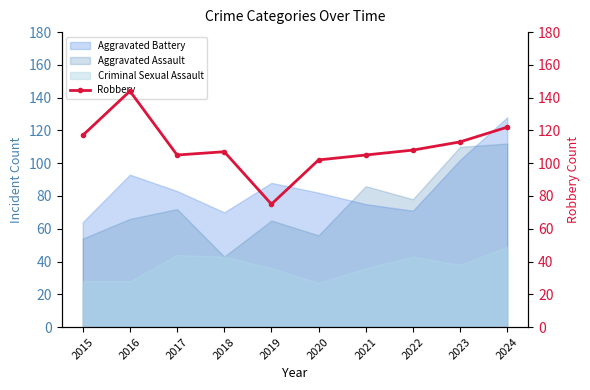

What is the maximum value for Aggravated Battery?

128